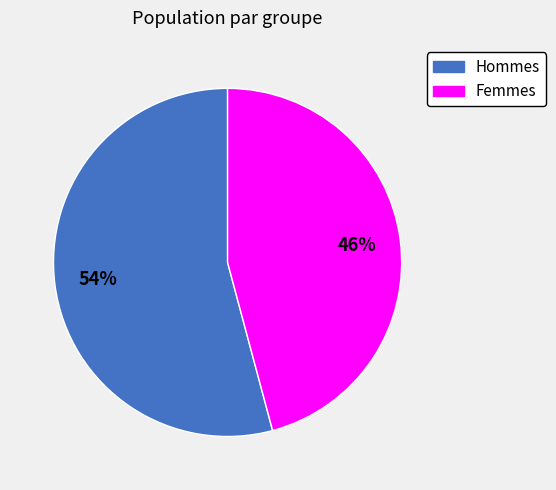

To the nearest percent, what percentage of the pie is Hommes?

54%